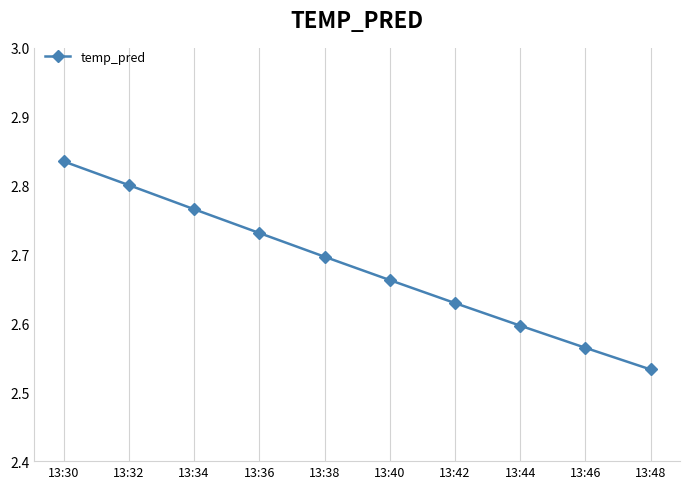

True or false: there are more than 1 points higher than both neighbors.

False